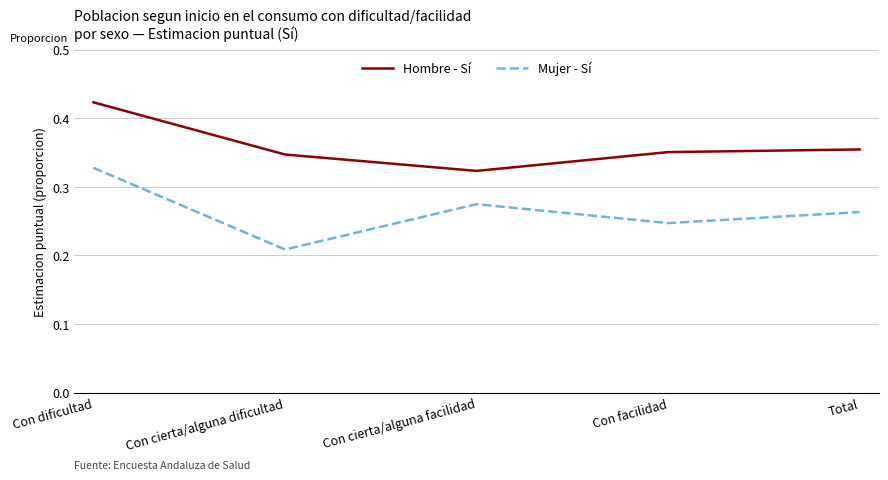

Which series has the largest total across all categories?

Hombre - Sí